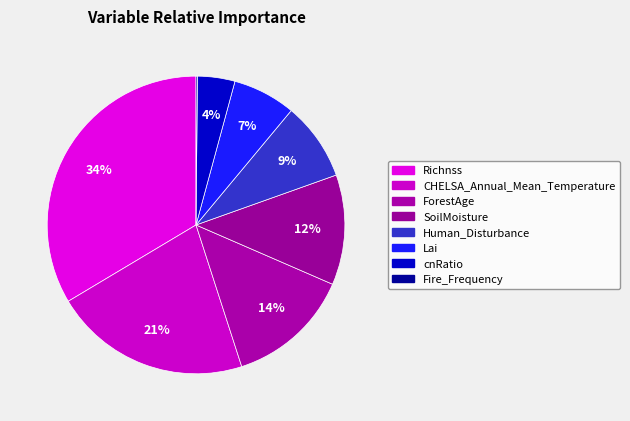

How many slices are in this pie chart?

8